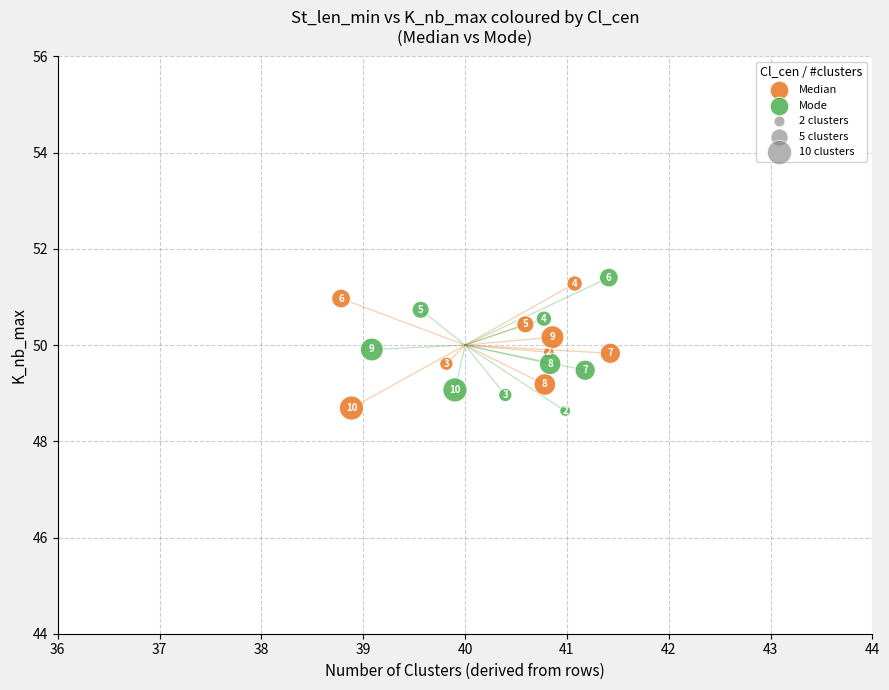

Which series reaches the minimum Y coordinate?

Mode